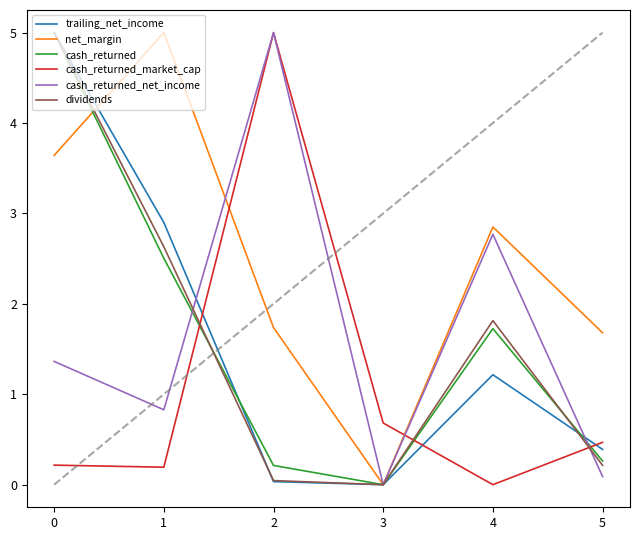

True or false: net_margin and trailing_net_income intersect in this chart.

True